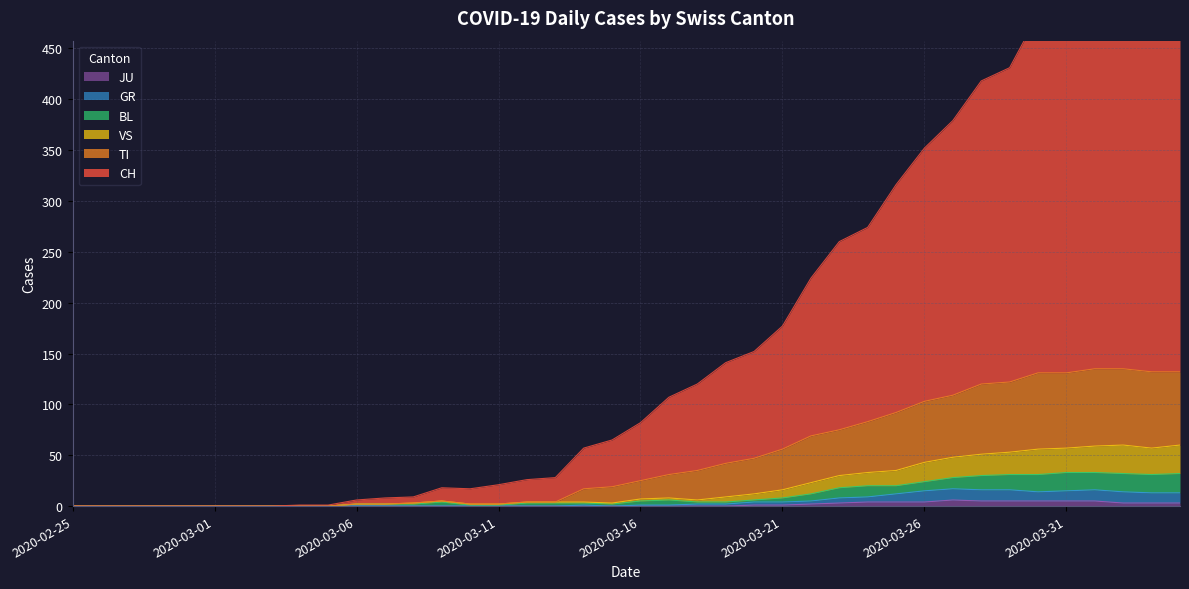

True or false: BL and GR cross at least once.

False